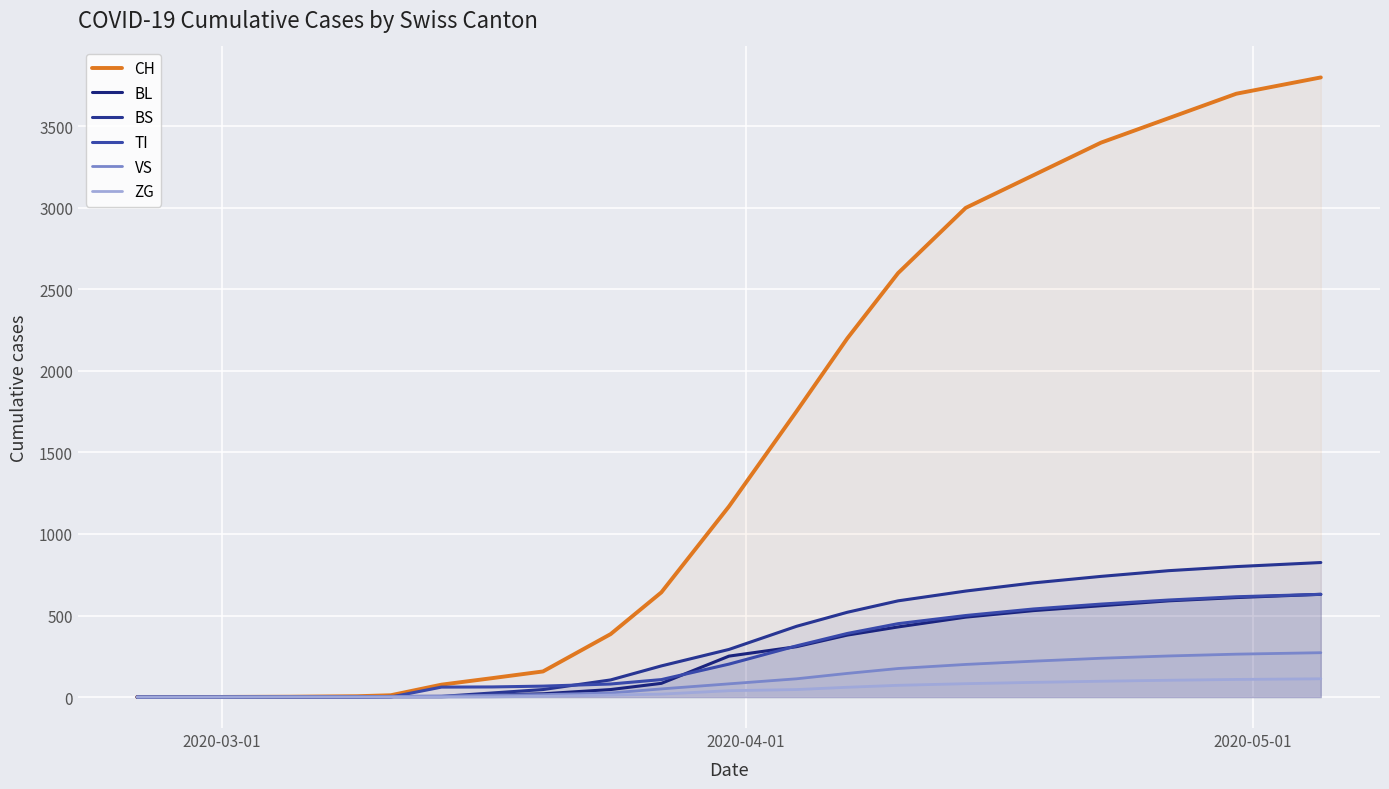

How many lines are shown in the chart?

6